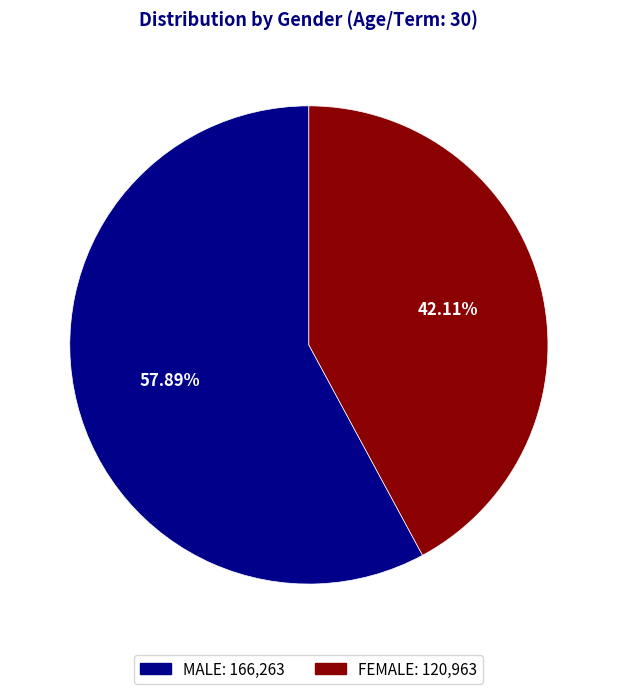

What percentage do FEMALE and MALE together represent?

100.0%